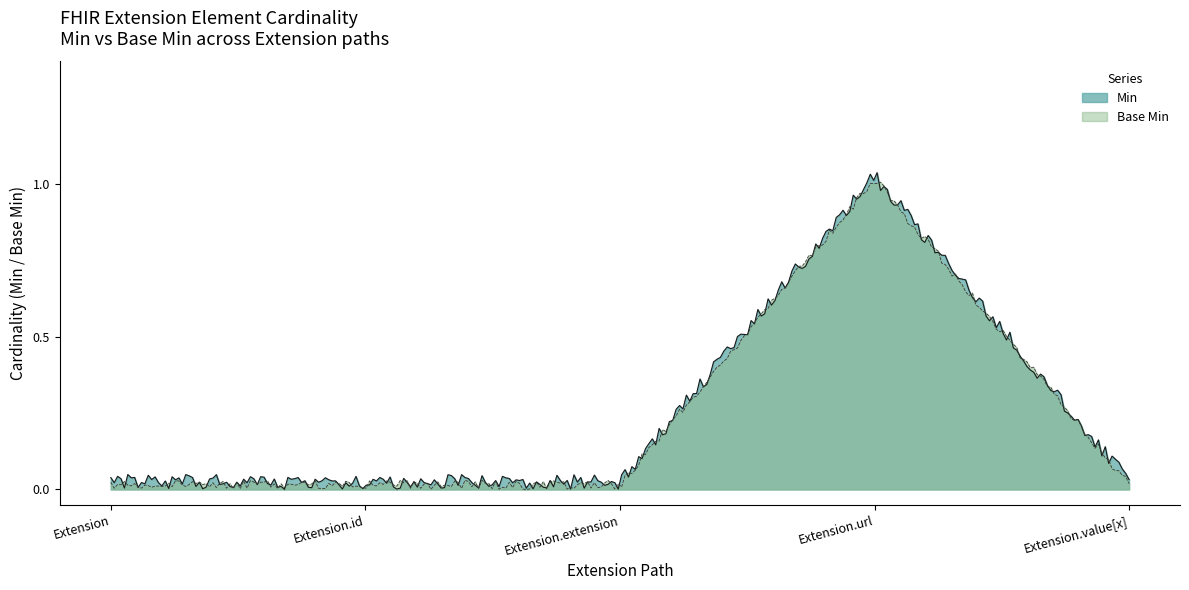

Reading left to right, transcribe all the data shown in this chart.

Min: Extension=0	Extension.id=0	Extension.extension=0	Extension.url=1	Extension.value[x]=0
Base Min: Extension=0	Extension.id=0	Extension.extension=0	Extension.url=1	Extension.value[x]=0